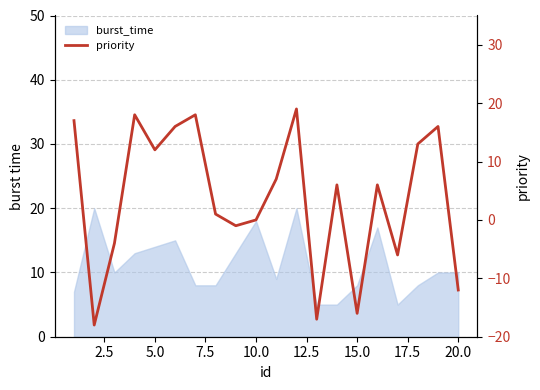

The value at 5.0 is 18. True or false?

False